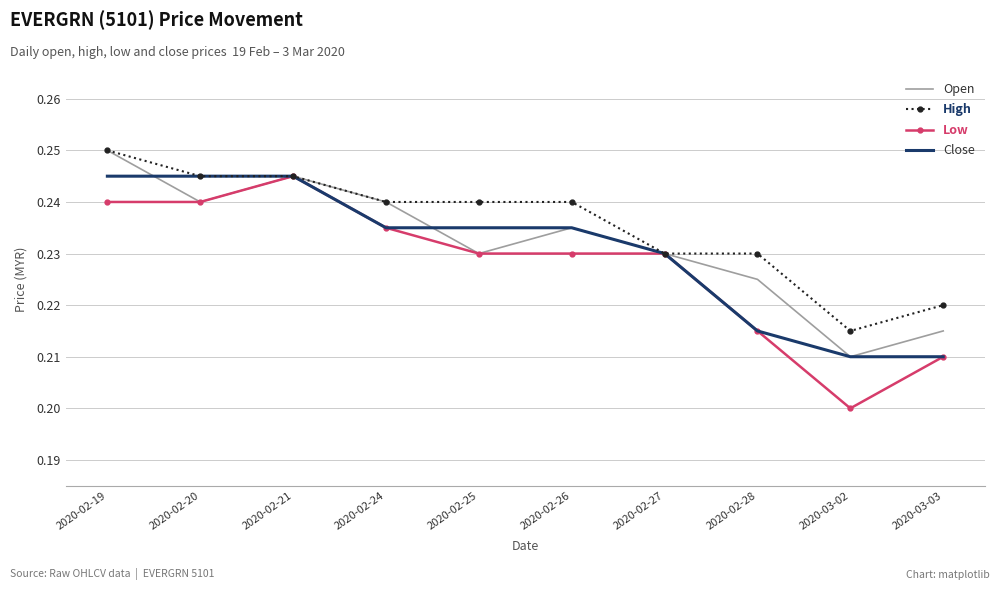

The Low series shows 0.3 at 2020-02-28. True or false?

False